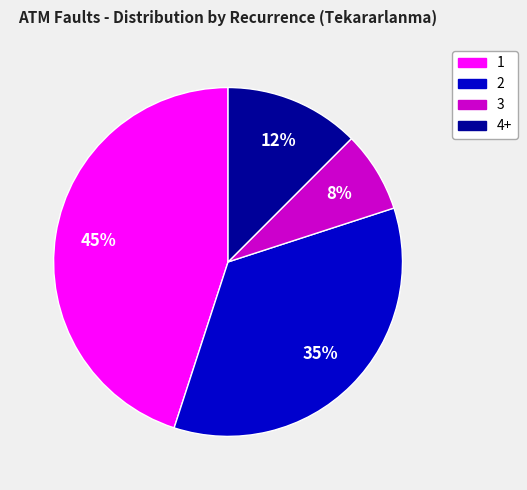

Is 4+ the majority of the pie?

No